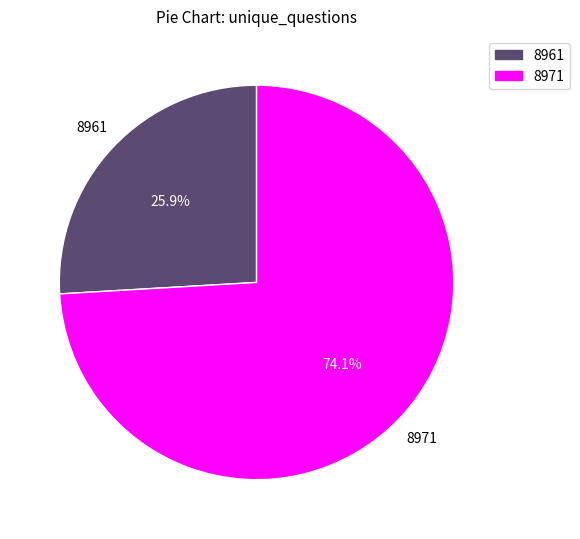

To the nearest percent, what is the average slice percentage?

50%